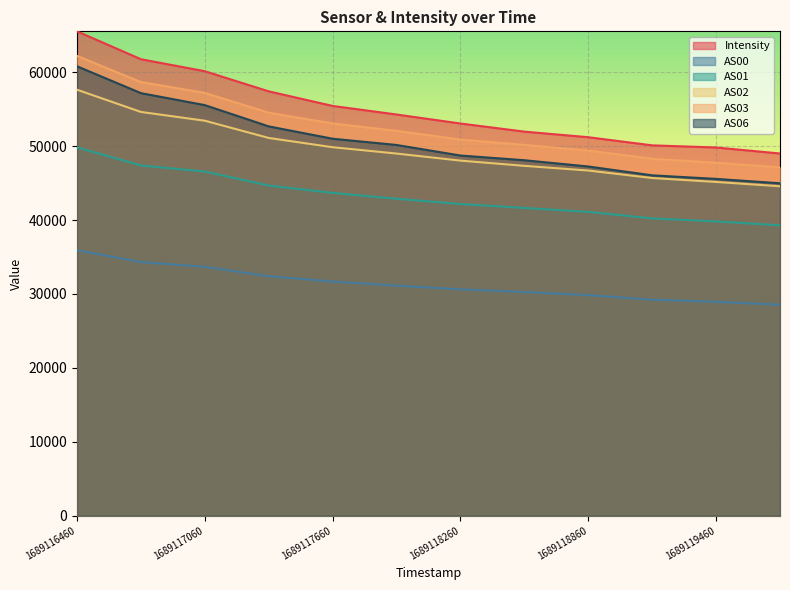

What is the smallest value displayed?

28543.0